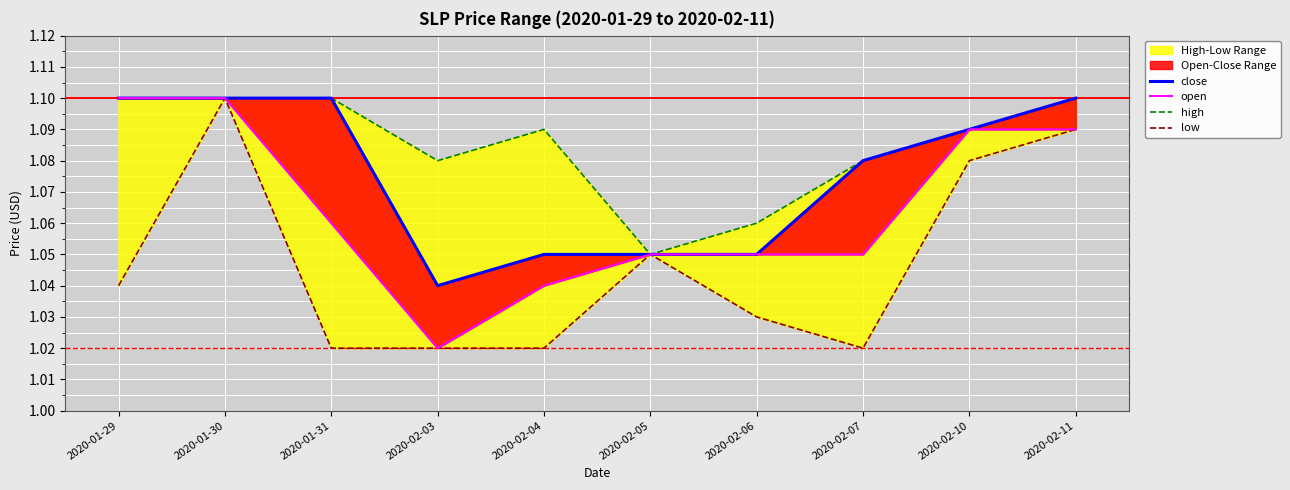

What is the sum of the low values at 2020-02-05 and 2020-02-10?

2.1